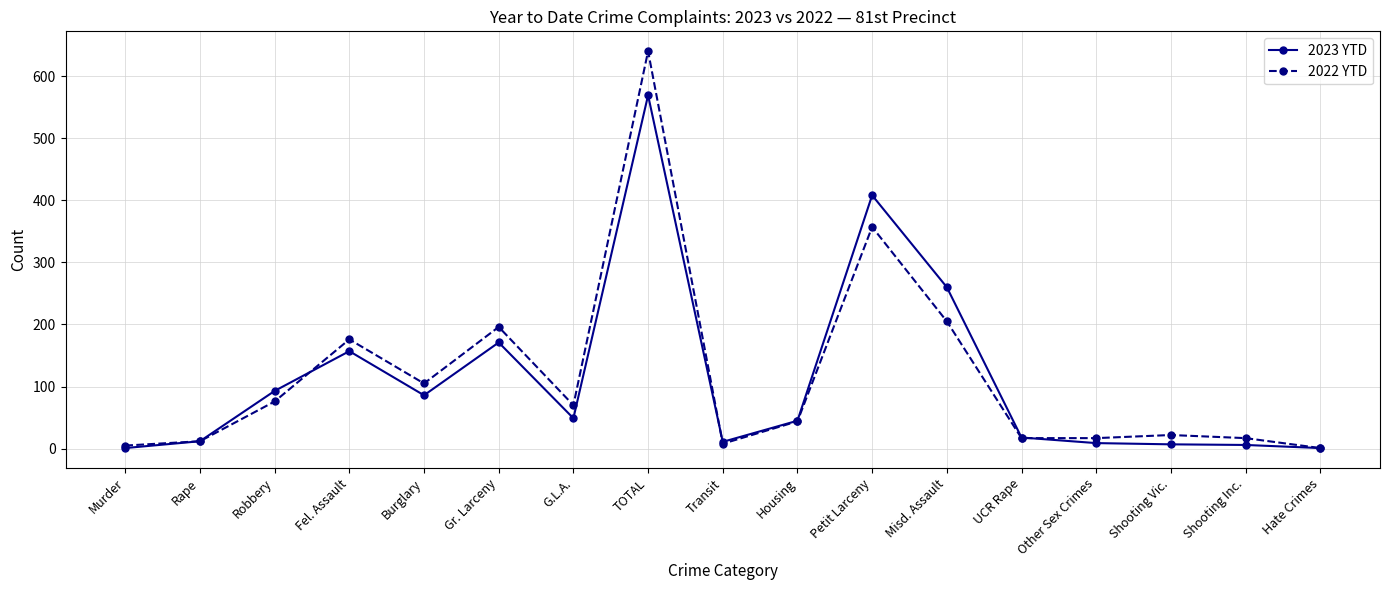

What is the value of the 2023 YTD point at the 3rd from the left?

93